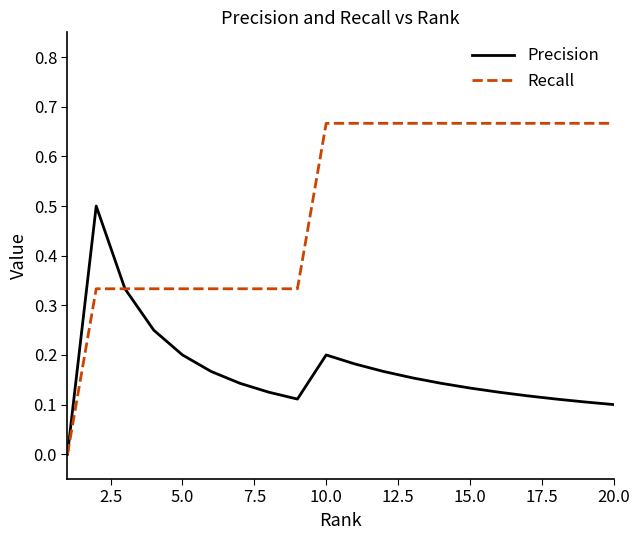

Rank the series by their maximum value, from highest to lowest.

Recall, Precision